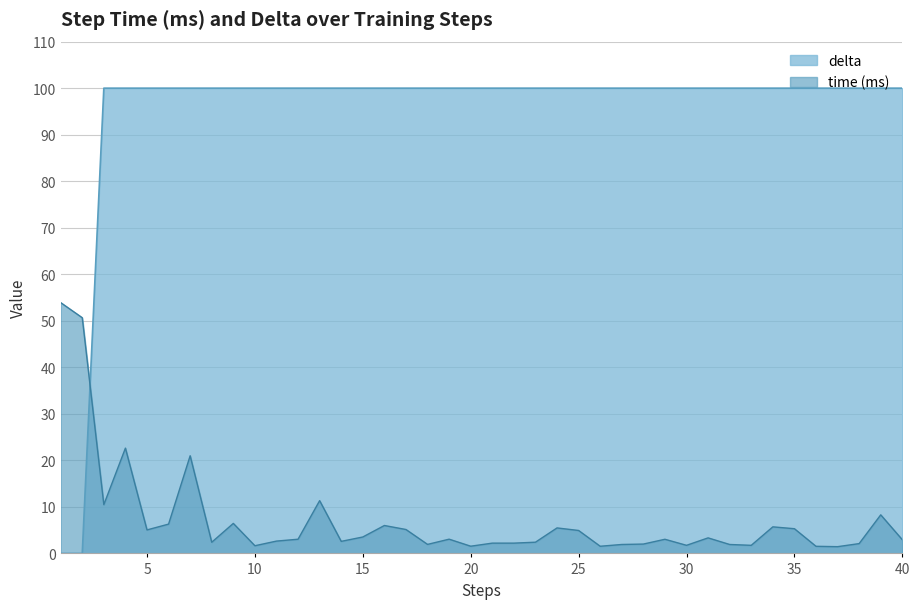

How many categories are shown in the chart?

40